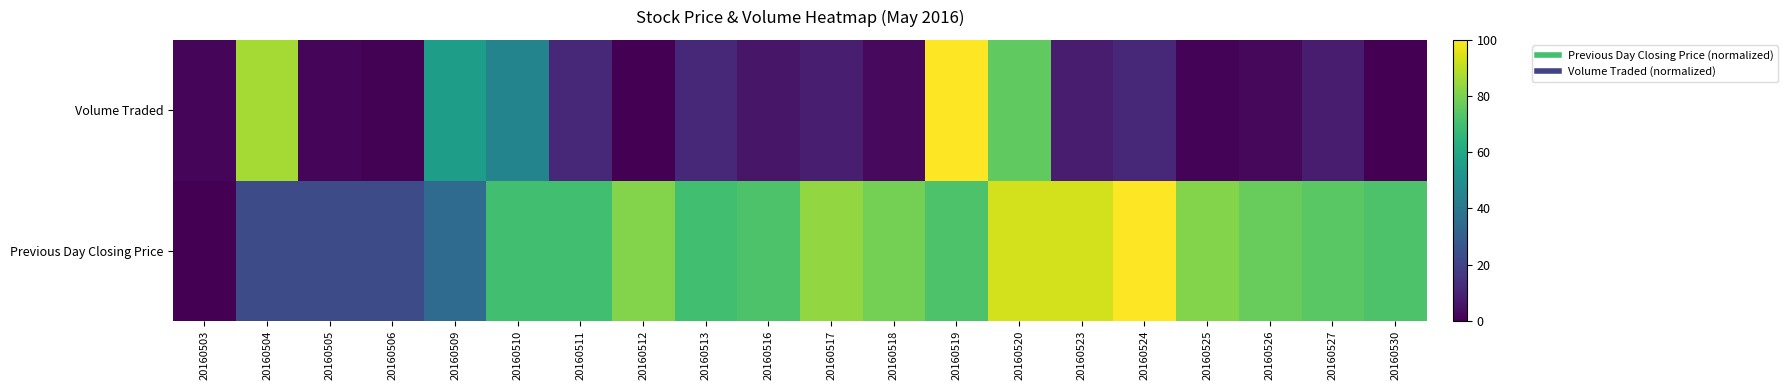

Reading left to right, what are all the values shown in this chart?

Previous Day Closing Price: 20160503=0.0	20160504=23.3	20160505=23.3	20160506=23.3	20160509=34.9	20160510=69.8	20160511=69.8	20160512=81.4	20160513=69.8	20160516=72.1	20160517=83.7	20160518=79.1	20160519=72.1	20160520=93.0	20160523=93.0	20160524=100.0	20160525=81.4	20160526=76.7	20160527=74.4	20160530=72.1
Volume Traded: 20160503=1.6	20160504=86.4	20160505=1.9	20160506=0.8	20160509=55.9	20160510=45.0	20160511=11.0	20160512=0.2	20160513=11.2	20160516=6.0	20160517=8.4	20160518=2.7	20160519=100.0	20160520=75.5	20160523=7.5	20160524=11.5	20160525=0.8	20160526=2.1	20160527=7.8	20160530=0.0